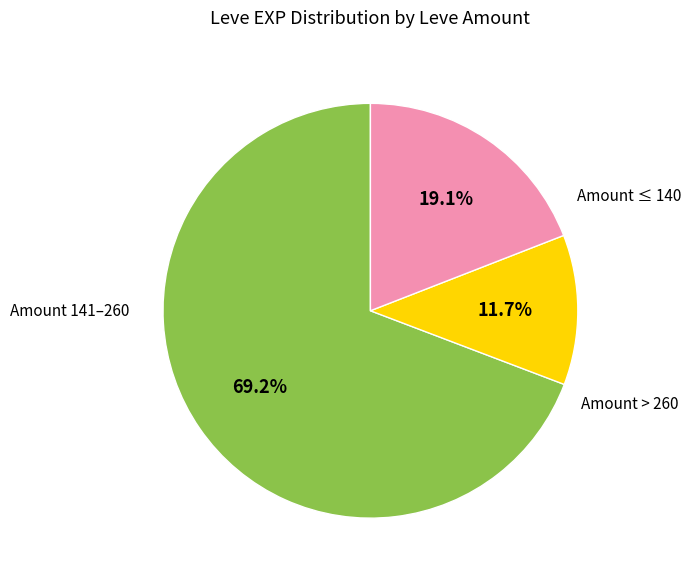

To the nearest percent, what is the difference between the largest and smallest slice percentages?

58%